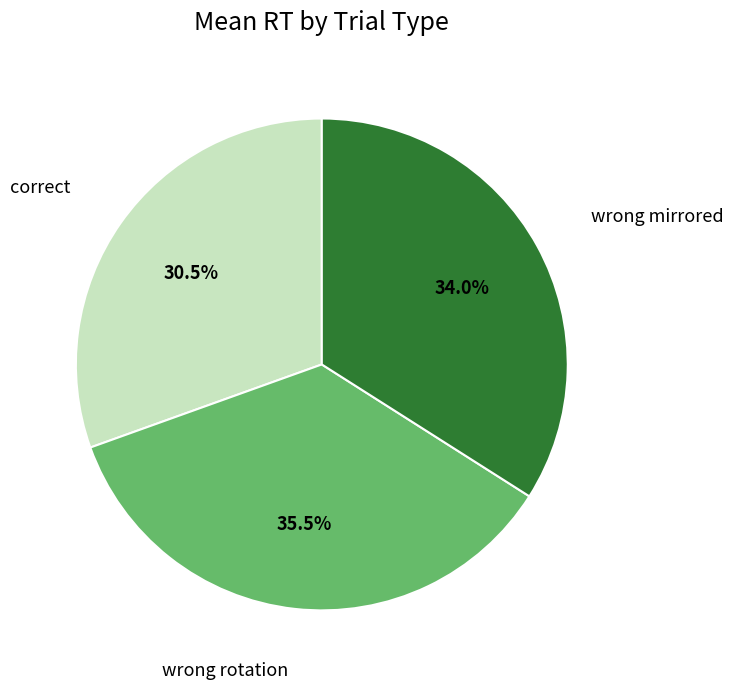

Is wrong mirrored the majority of the pie?

No